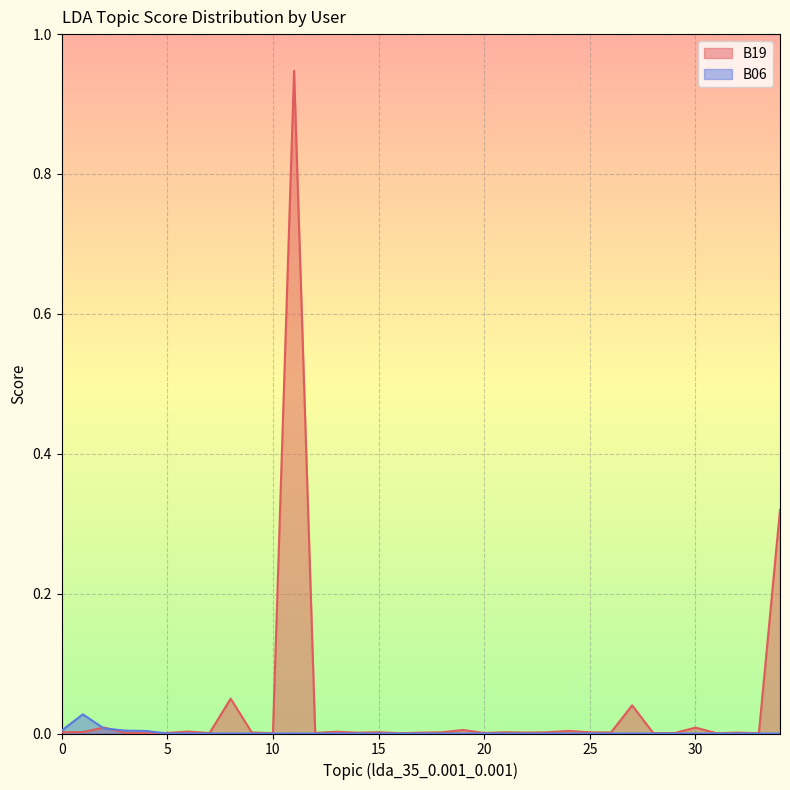

At which category does B19 reach its first local peak?

2